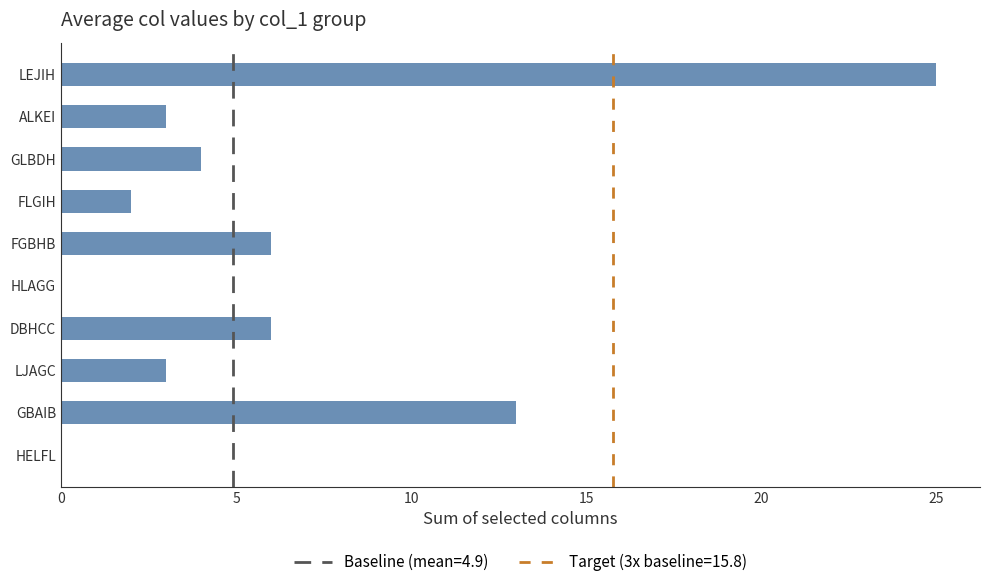

The value at DBHCC is 6. True or false?

True